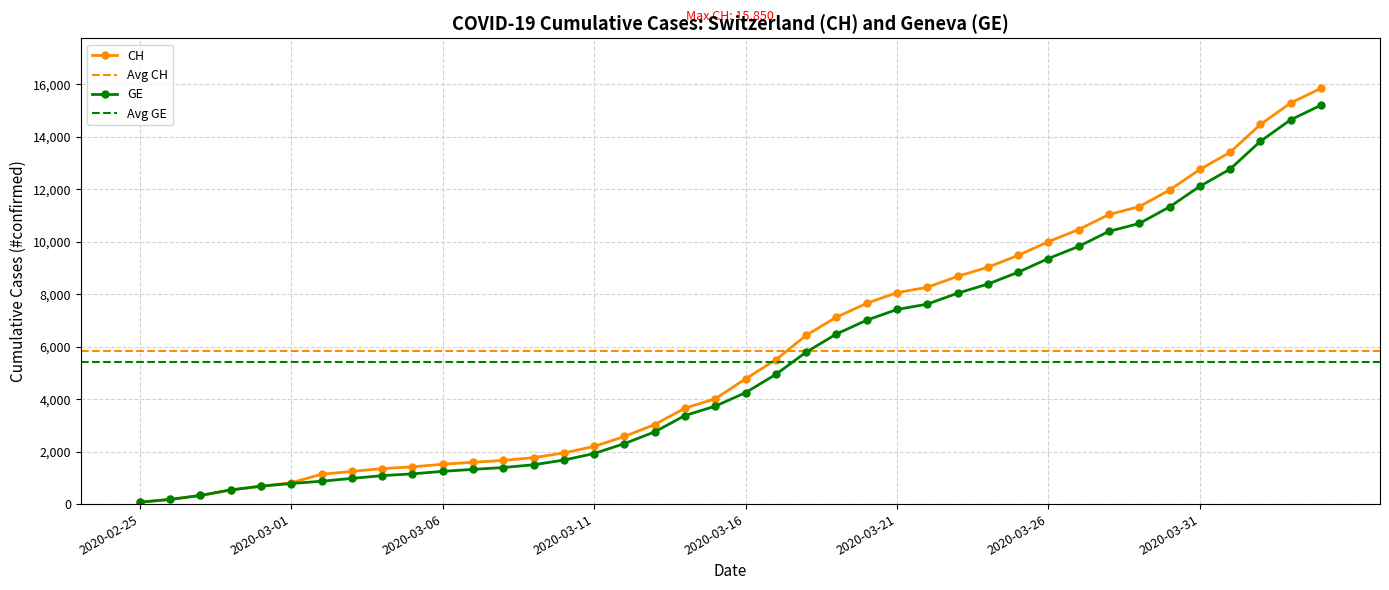

What is the label of the 36th point from the right?

2020-02-29